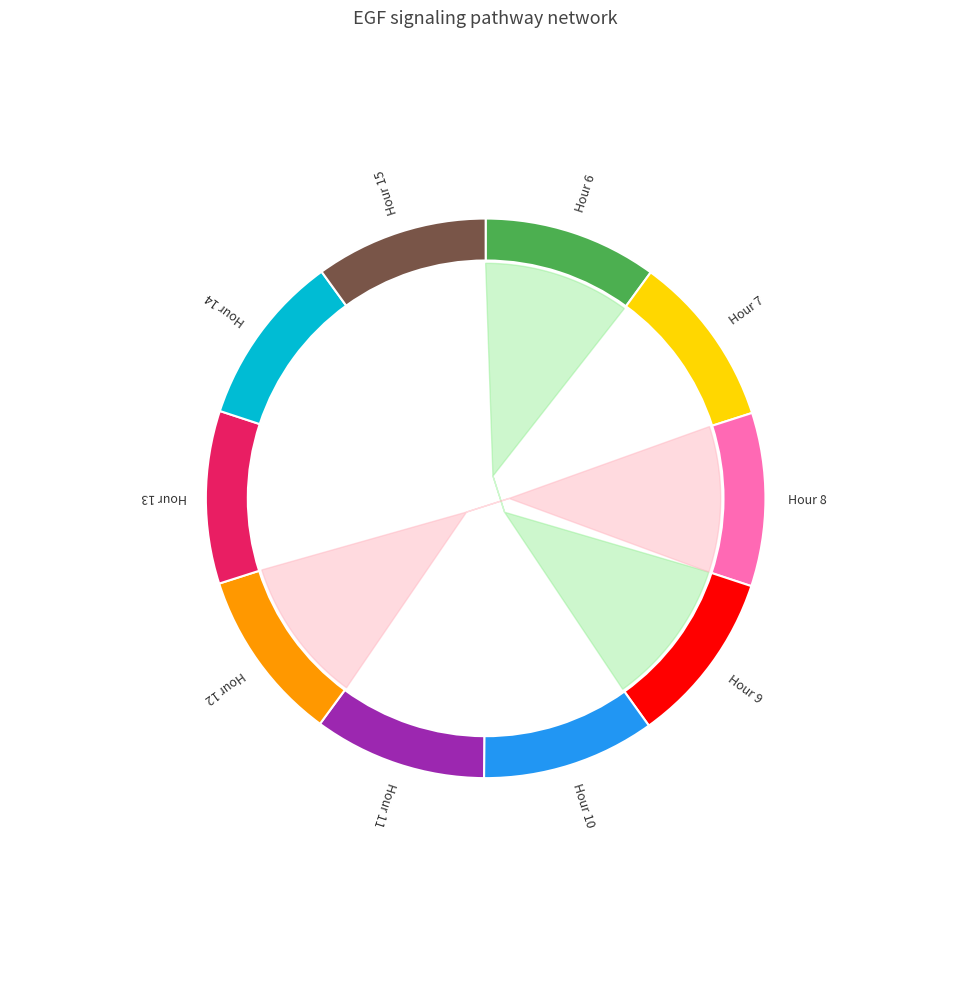

Count the number of slices in the pie.

10